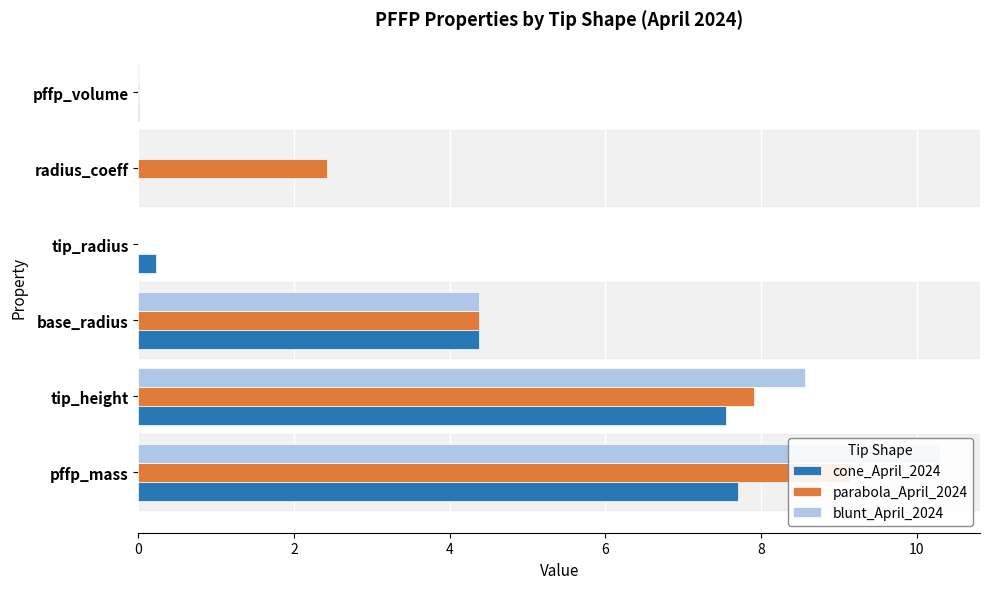

How many bars are there in total?

18